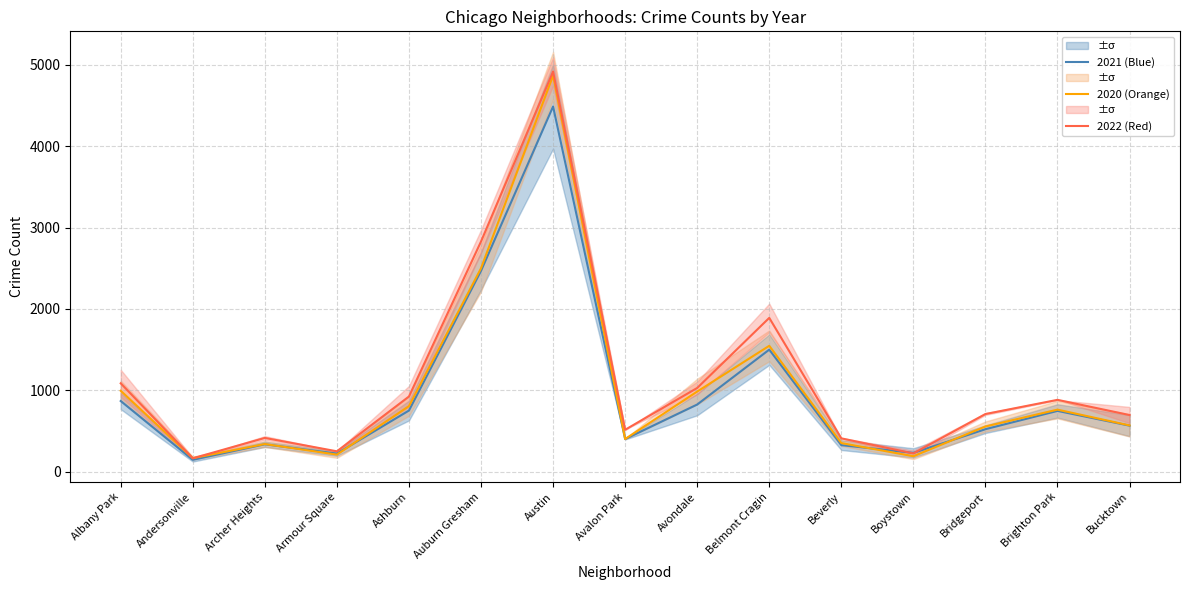

Where is the first local minimum for 2022 (Red)?

Andersonville